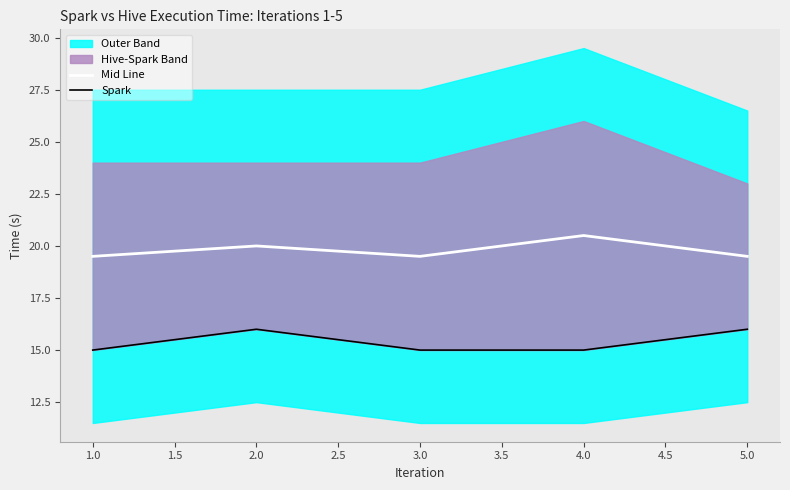

How many categories are shown in the chart?

5